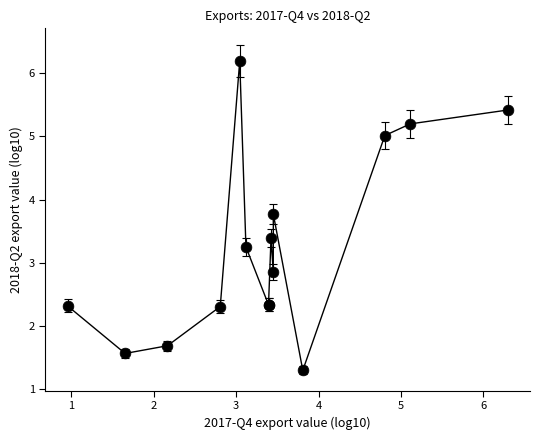

What Y value in the scatter plot is closest to 3?

2.9